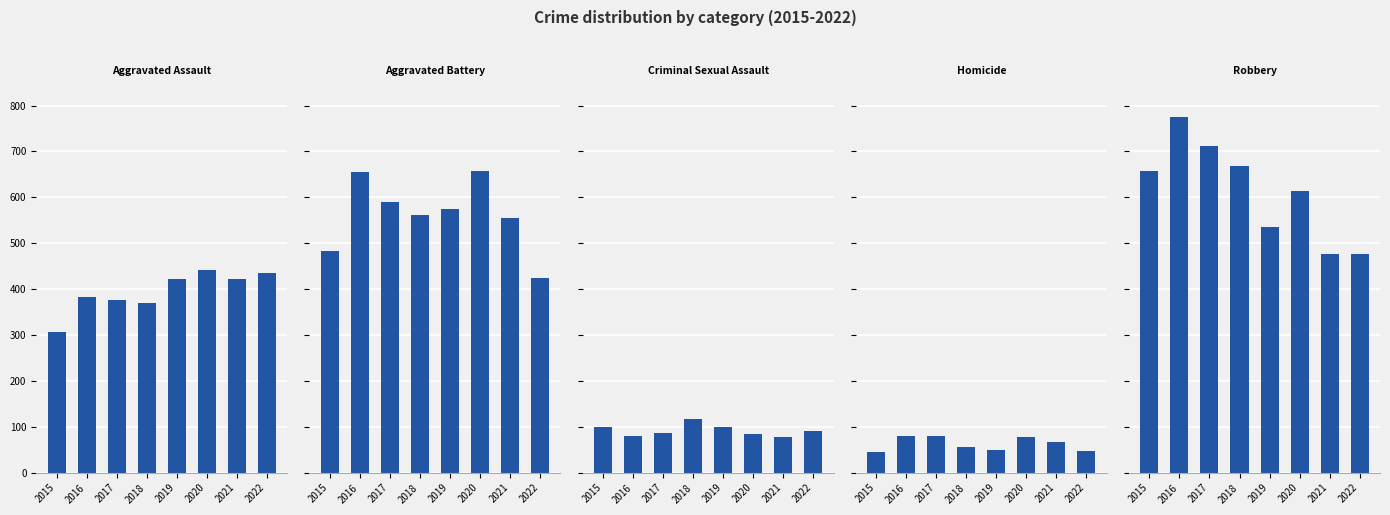

What is the value of the Homicide bar at the 3rd from the left?

79